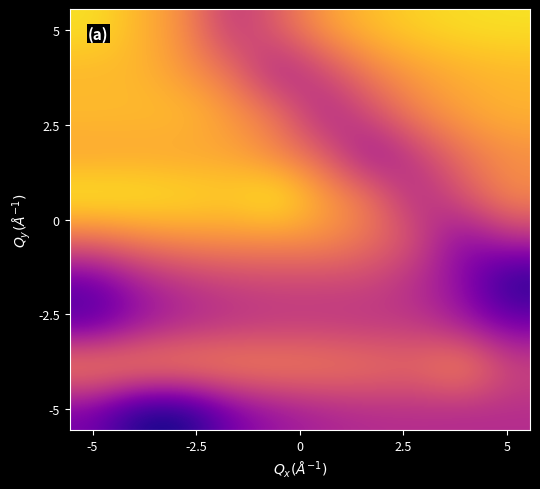

Count the number of categories in the chart.

10